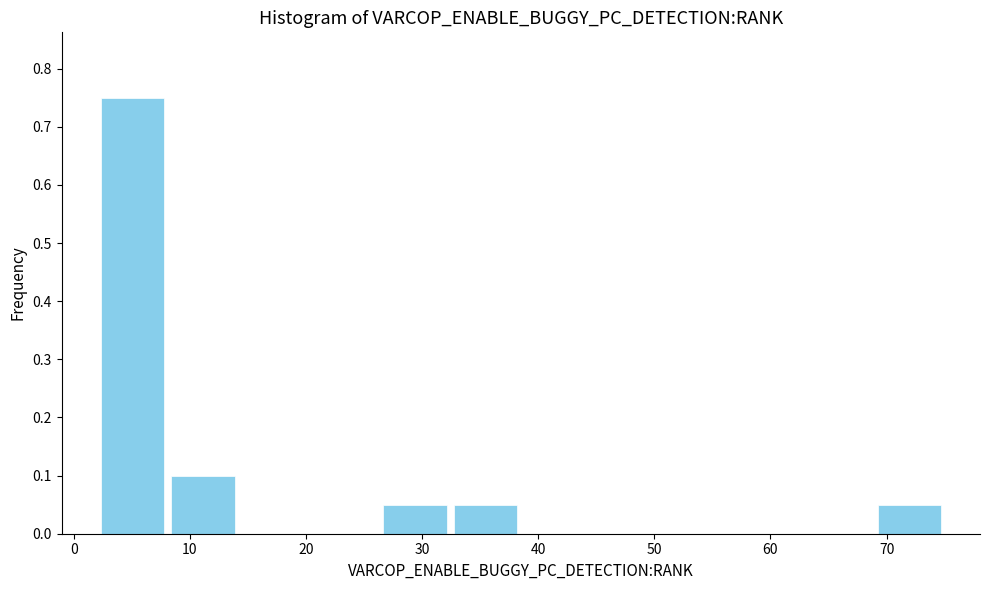

How tall is the bar that spans 8 to 14 on the x-axis? Neither the bar edges nor the heights are printed on the chart, so give them approximately, as read against the axes.

0.10